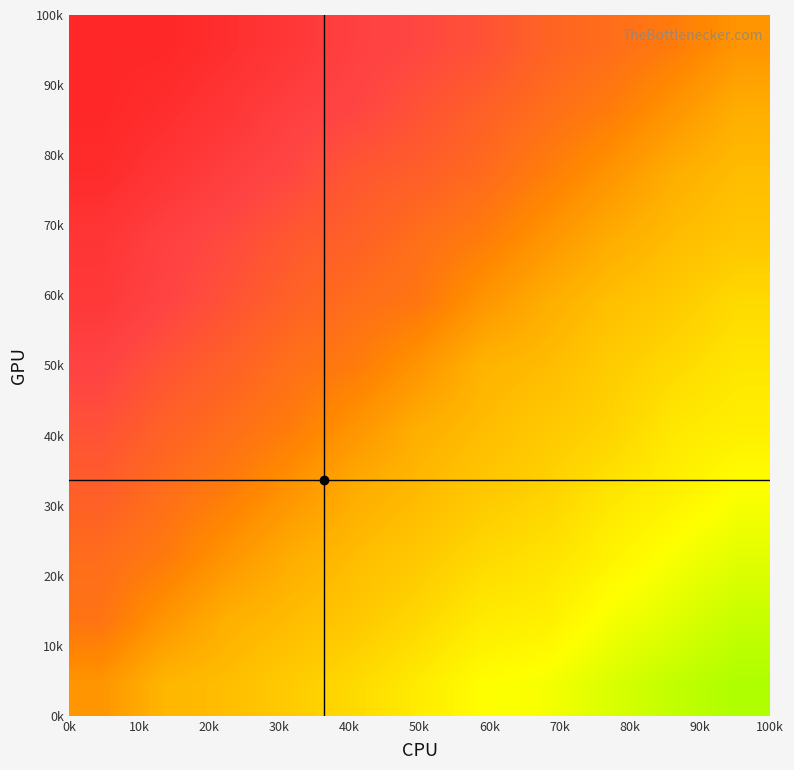

At which category is the sum across all series the highest?

100k